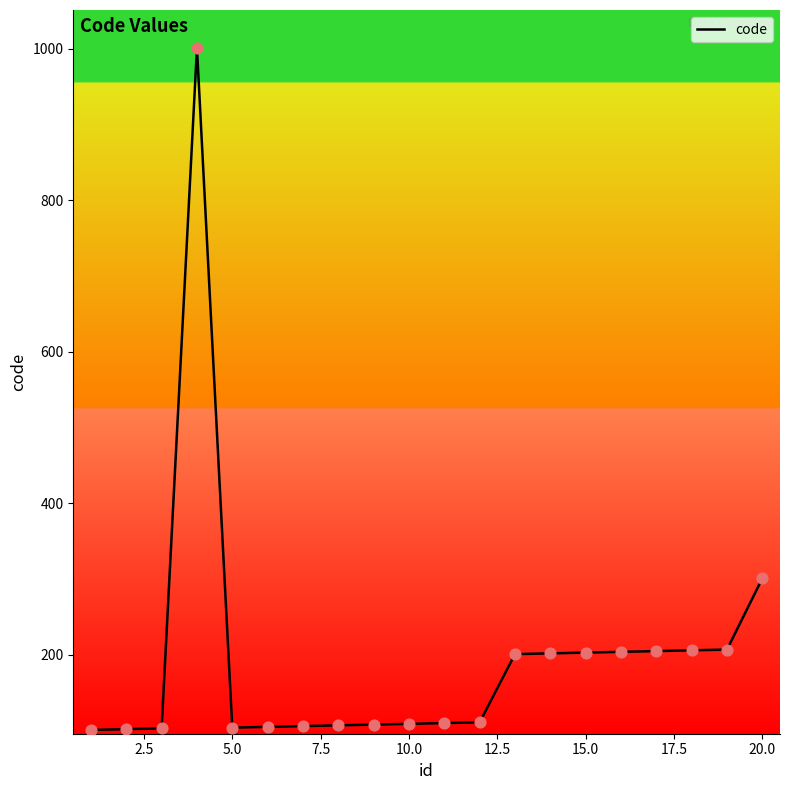

What is the maximum value shown in the chart?

1001